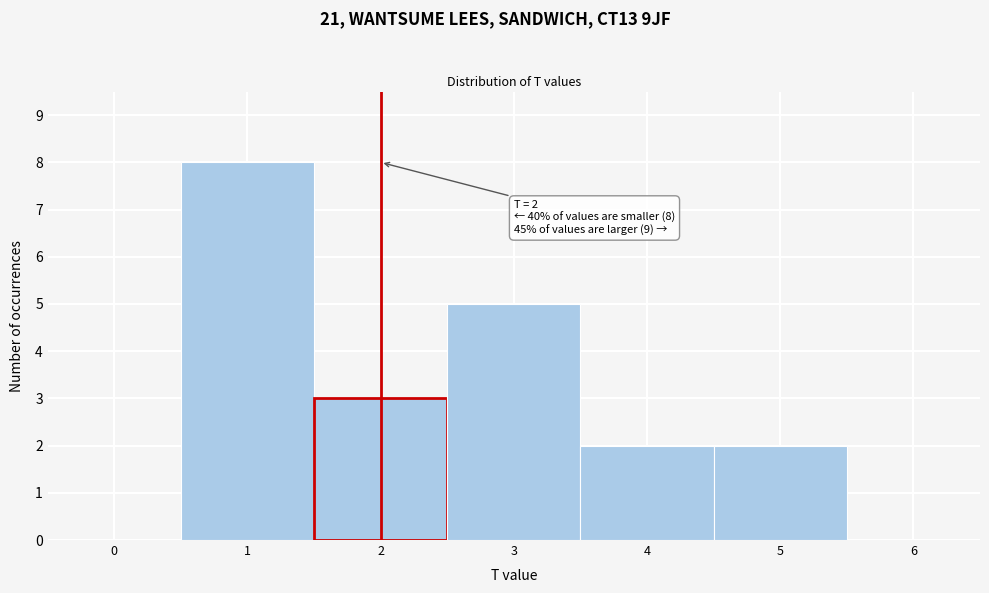

Over which range of the x-axis is the bar tallest?

0.5 to 1.5